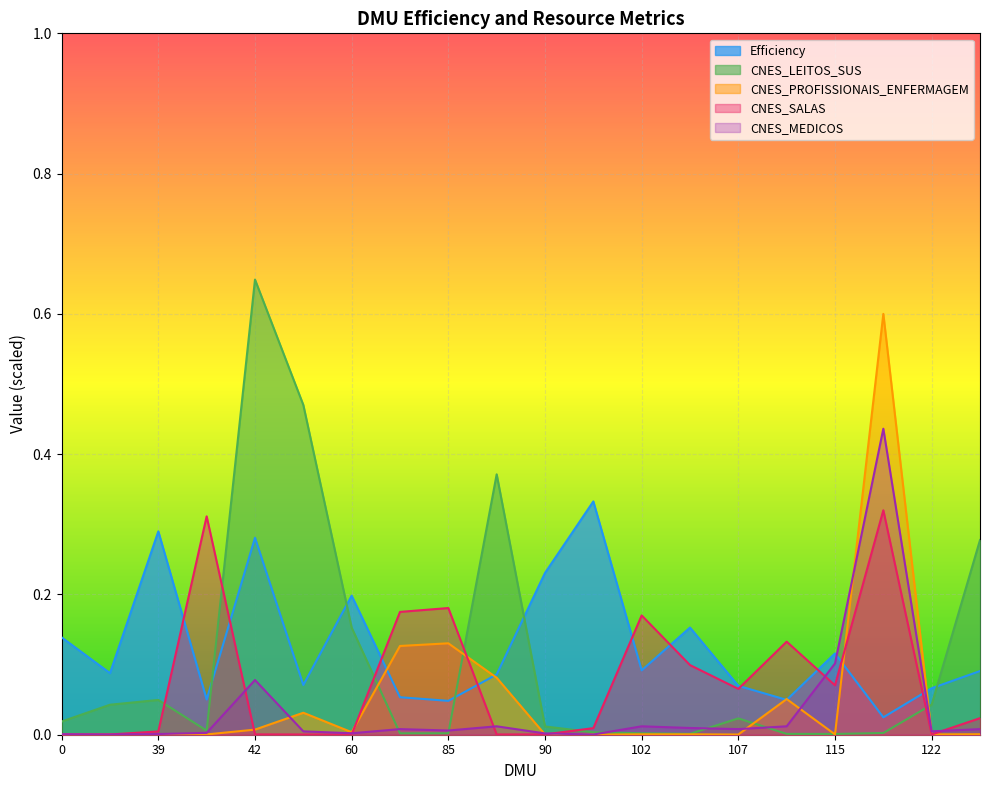

What are all the series names shown in the legend?

Efficiency, CNES_LEITOS_SUS, CNES_PROFISSIONAIS_ENFERMAGEM, CNES_SALAS, CNES_MEDICOS